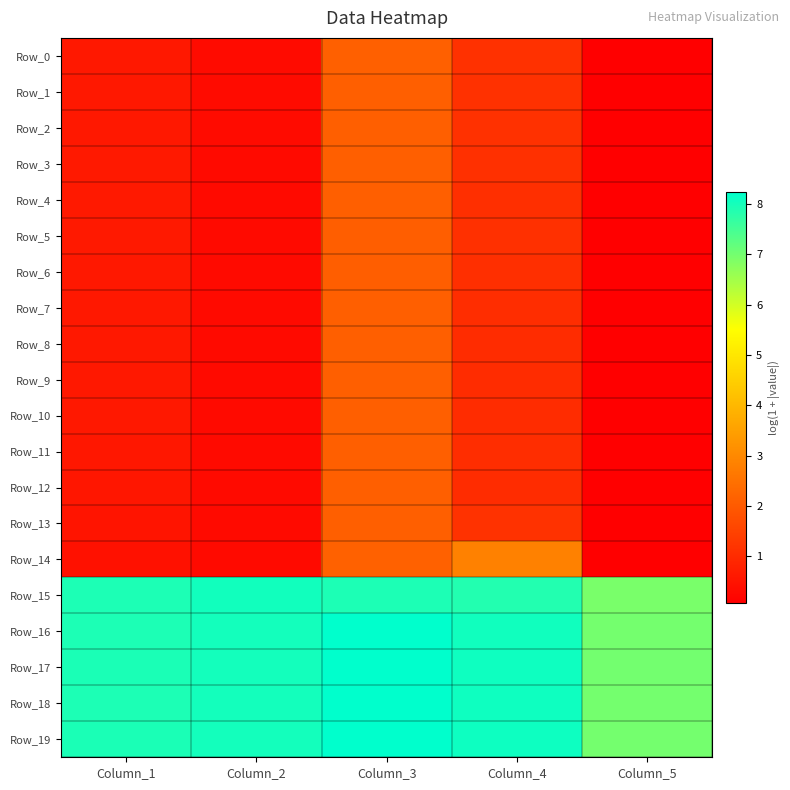

Reading left to right, what are all the values shown in this chart?

Row_0: Column_1=0.6	Column_2=0.3	Column_3=2.1	Column_4=1.1	Column_5=0.1
Row_1: Column_1=0.6	Column_2=0.3	Column_3=2.1	Column_4=1.1	Column_5=0.1
Row_2: Column_1=0.6	Column_2=0.3	Column_3=2.1	Column_4=1.1	Column_5=0.1
Row_3: Column_1=0.6	Column_2=0.3	Column_3=2.1	Column_4=1.1	Column_5=0.1
Row_4: Column_1=0.6	Column_2=0.3	Column_3=2.1	Column_4=1.1	Column_5=0.1
Row_5: Column_1=0.6	Column_2=0.3	Column_3=2.1	Column_4=1.1	Column_5=0.1
Row_6: Column_1=0.6	Column_2=0.3	Column_3=2.1	Column_4=1.1	Column_5=0.1
Row_7: Column_1=0.6	Column_2=0.3	Column_3=2.1	Column_4=1.1	Column_5=0.1
Row_8: Column_1=0.6	Column_2=0.3	Column_3=2.1	Column_4=1.0	Column_5=0.1
Row_9: Column_1=0.6	Column_2=0.3	Column_3=2.1	Column_4=1.0	Column_5=0.1
Row_10: Column_1=0.6	Column_2=0.3	Column_3=2.1	Column_4=1.0	Column_5=0.1
Row_11: Column_1=0.6	Column_2=0.3	Column_3=2.1	Column_4=1.0	Column_5=0.1
Row_12: Column_1=0.6	Column_2=0.3	Column_3=2.1	Column_4=1.0	Column_5=0.1
Row_13: Column_1=0.5	Column_2=0.3	Column_3=2.1	Column_4=1.1	Column_5=0.1
Row_14: Column_1=0.5	Column_2=0.3	Column_3=2.1	Column_4=2.8	Column_5=0.1
Row_15: Column_1=7.9	Column_2=8.0	Column_3=7.9	Column_4=7.9	Column_5=6.9
Row_16: Column_1=7.9	Column_2=8.0	Column_3=8.2	Column_4=8.0	Column_5=7.0
Row_17: Column_1=7.9	Column_2=8.0	Column_3=8.2	Column_4=8.1	Column_5=7.0
Row_18: Column_1=7.9	Column_2=8.0	Column_3=8.2	Column_4=8.1	Column_5=7.0
Row_19: Column_1=7.9	Column_2=8.0	Column_3=8.2	Column_4=8.1	Column_5=7.0